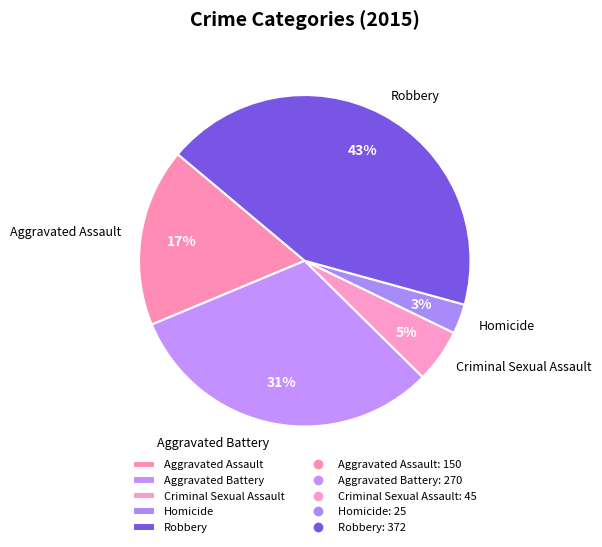

What percentage is the Aggravated Assault slice, to the nearest percent?

17%